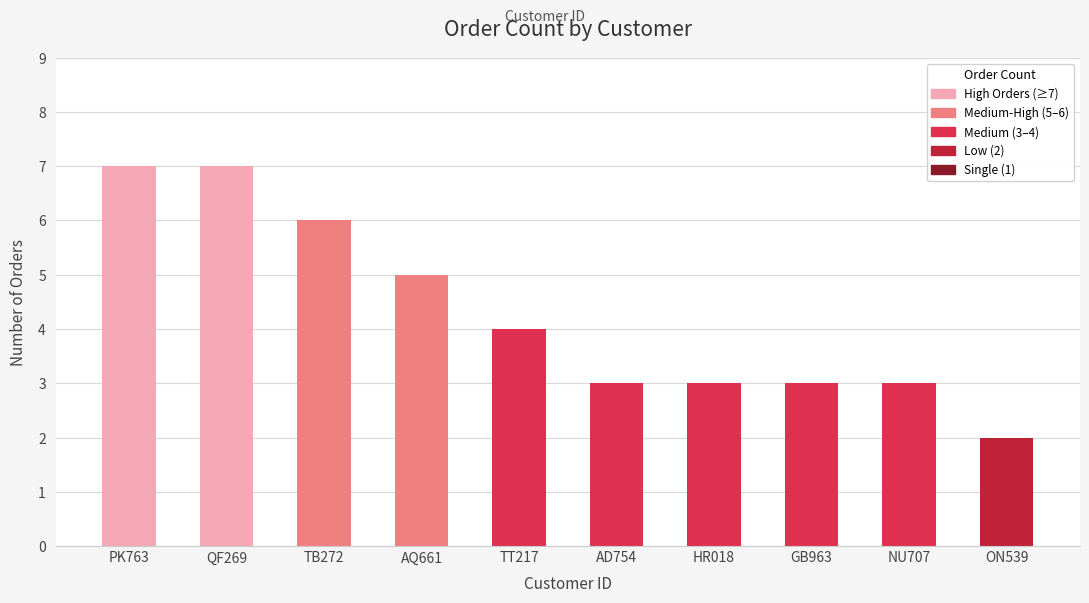

How many distinct data groups are displayed?

1